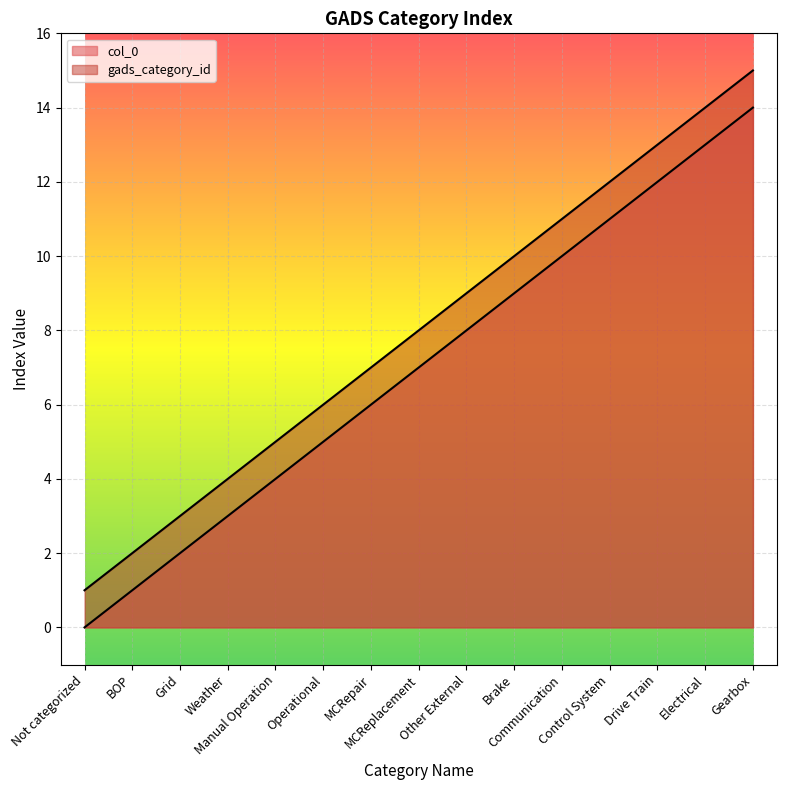

At which label is gads_category_id closest to 8?

MCReplacement